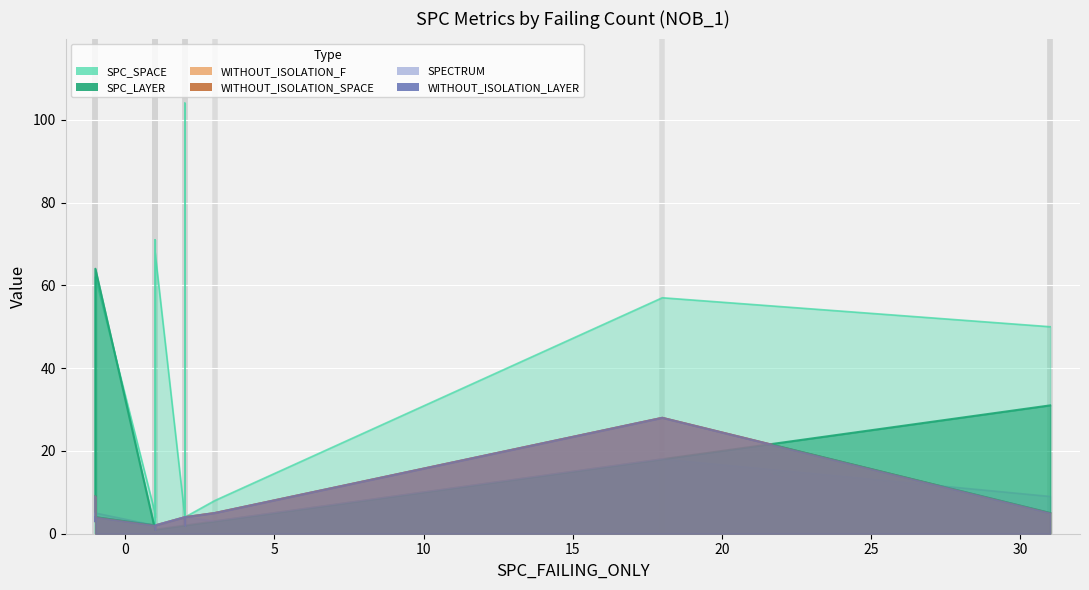

What is the sum of all WITHOUT_ISOLATION_LAYER values?

86